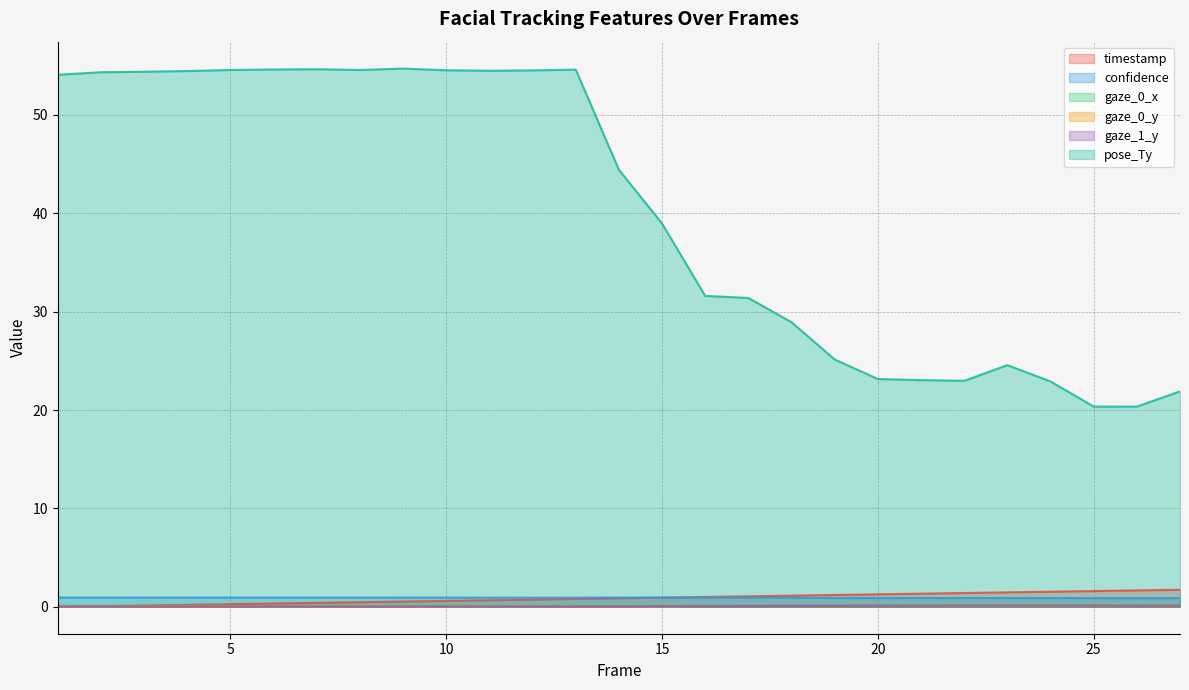

Which has a higher value, 8 or 10?

10